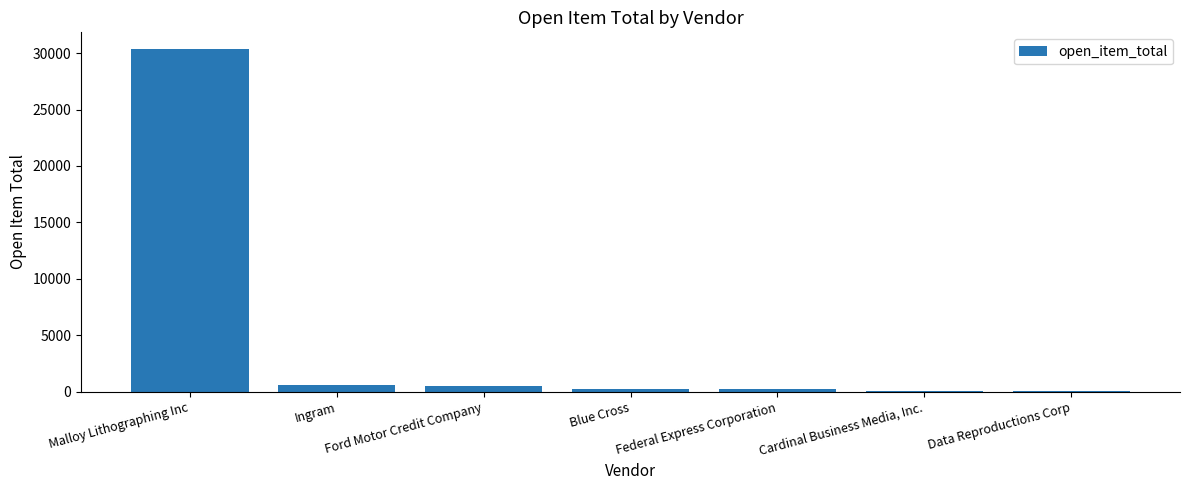

What value does the data have at Malloy Lithographing Inc?

30327.2